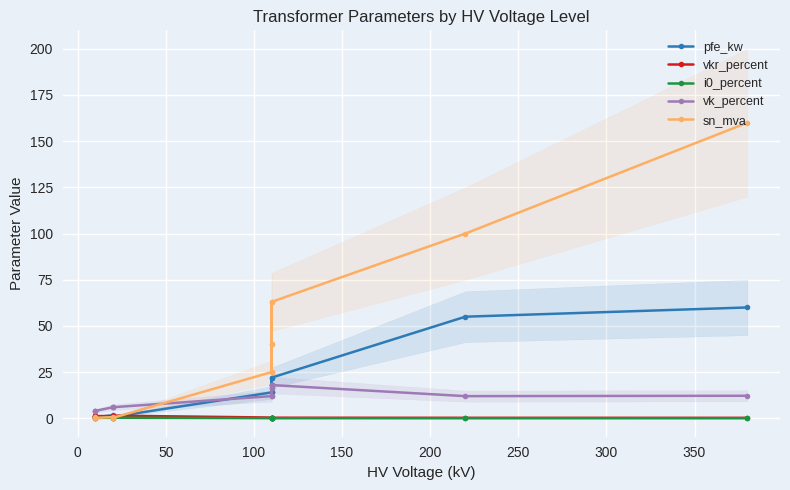

What is the difference between the second highest and minimum values in the sn_mva series?

99.8